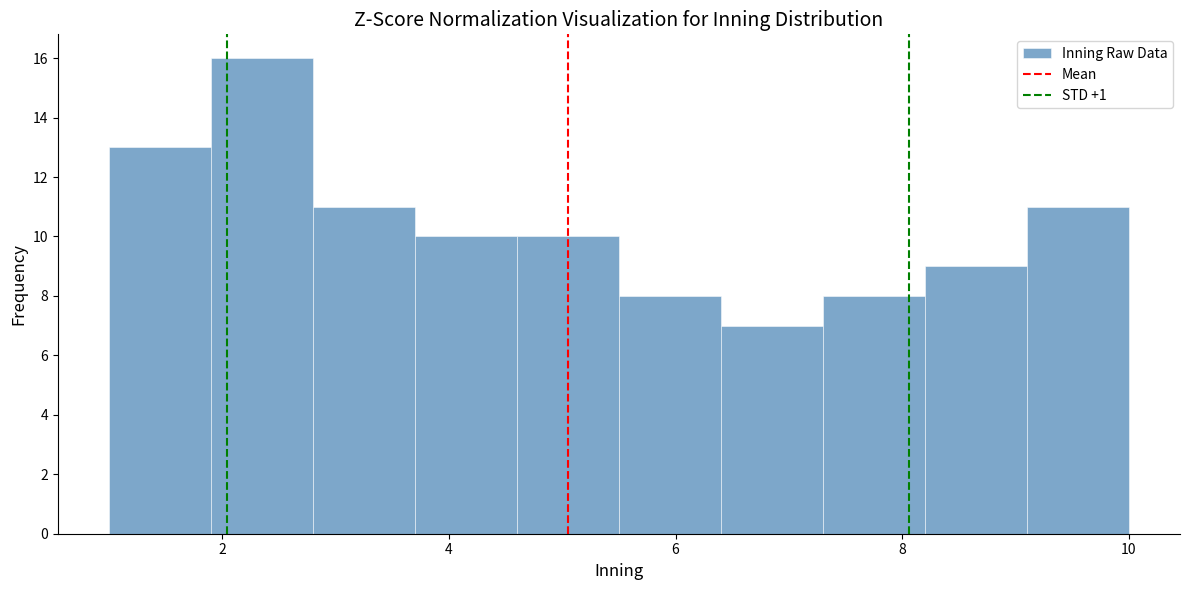

What is the height of the bar covering 6.4 to 7.3 on the x-axis? Neither the bar edges nor the heights are printed on the chart, so give them approximately, as read against the axes.

7